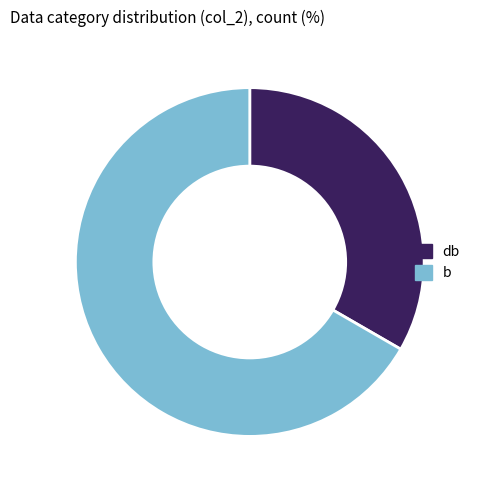

Is there a majority slice in this chart?

Yes